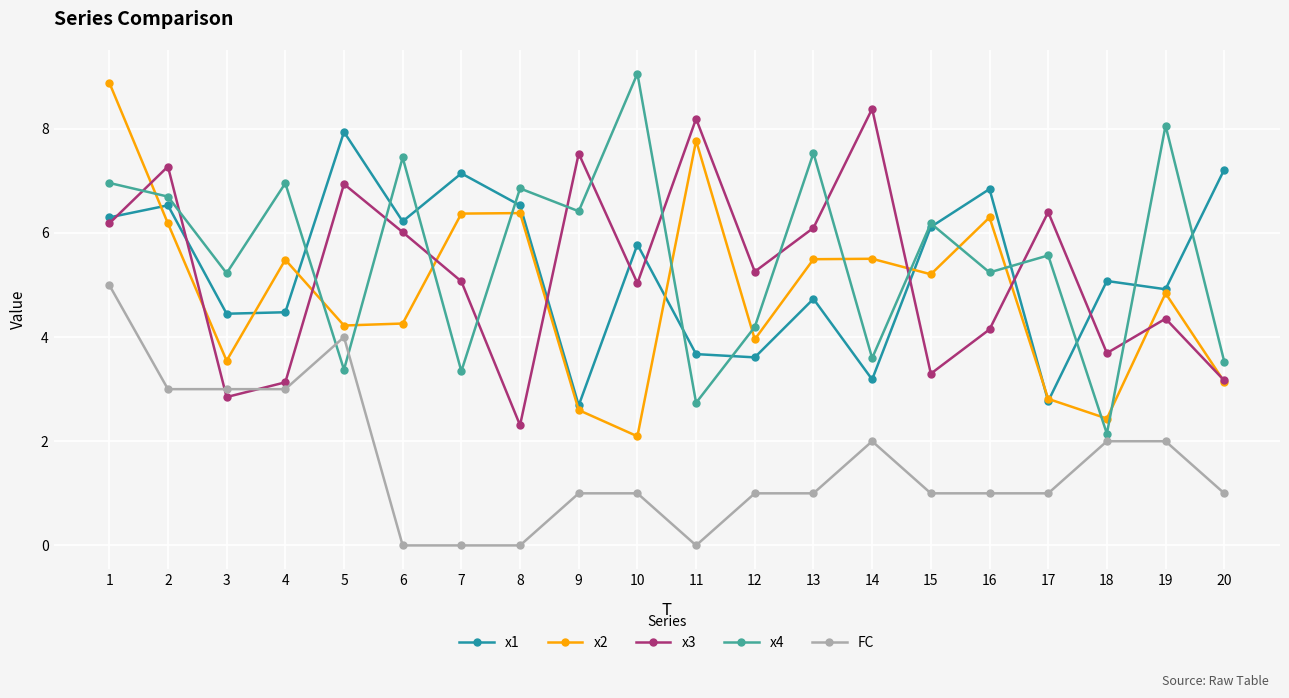

What is the difference between the second highest and minimum values in the x3 series?

5.9